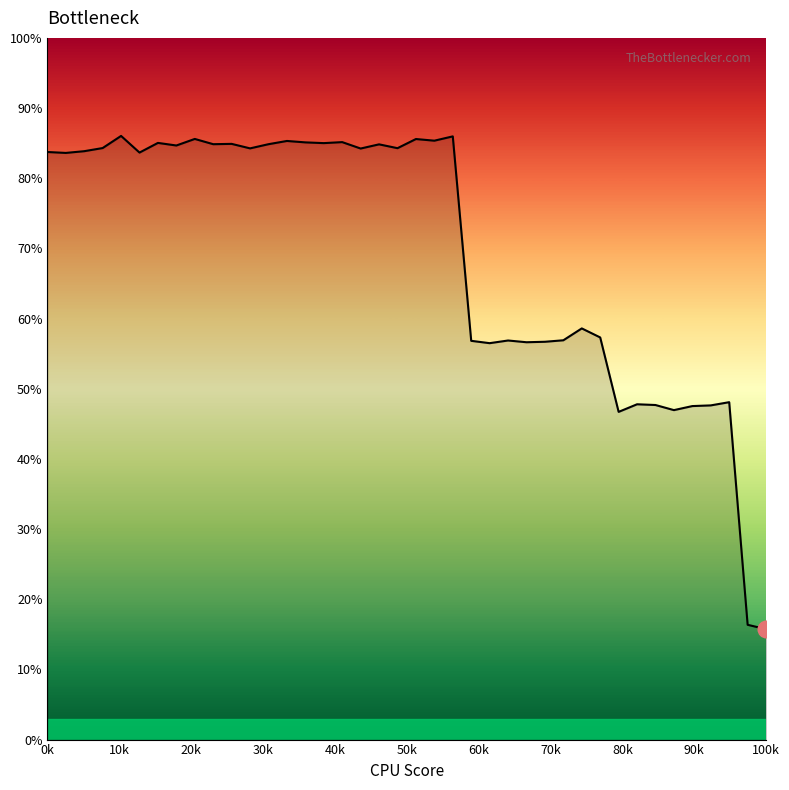

How many lines are shown in the chart?

1